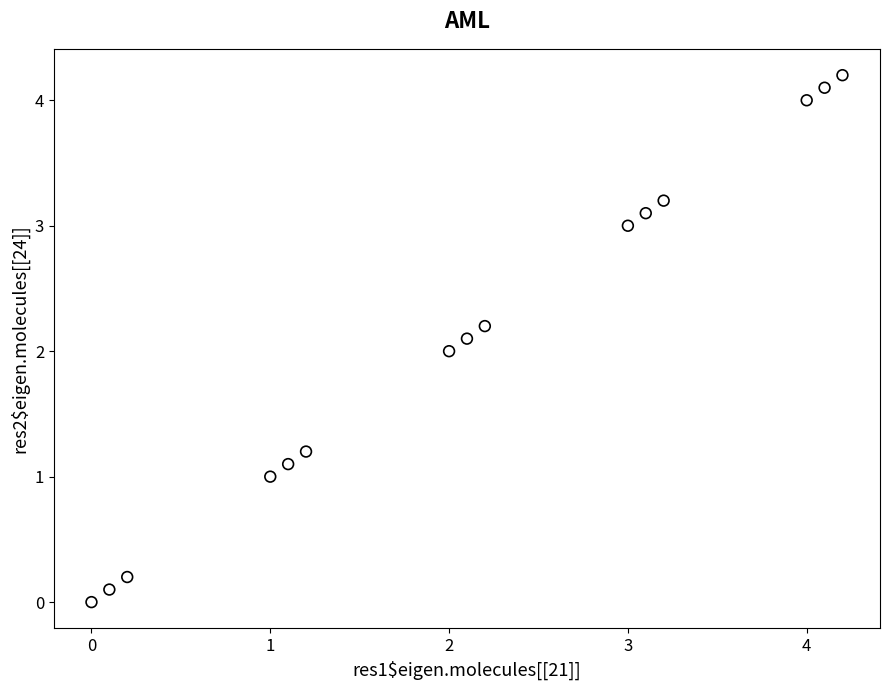

What is the range of Y values (max minus min)?

4.2